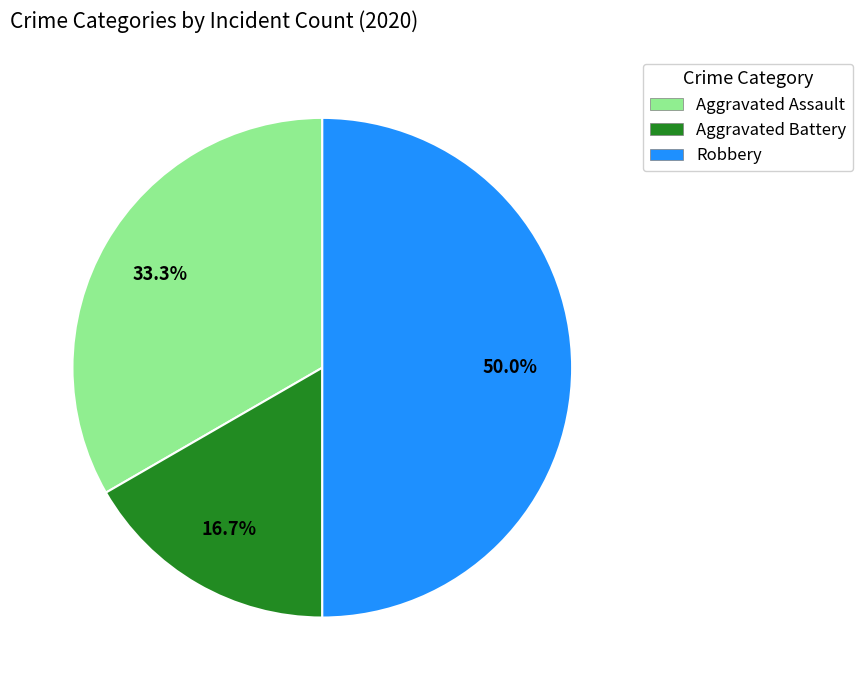

Which category has the smallest portion of the pie?

Aggravated Battery